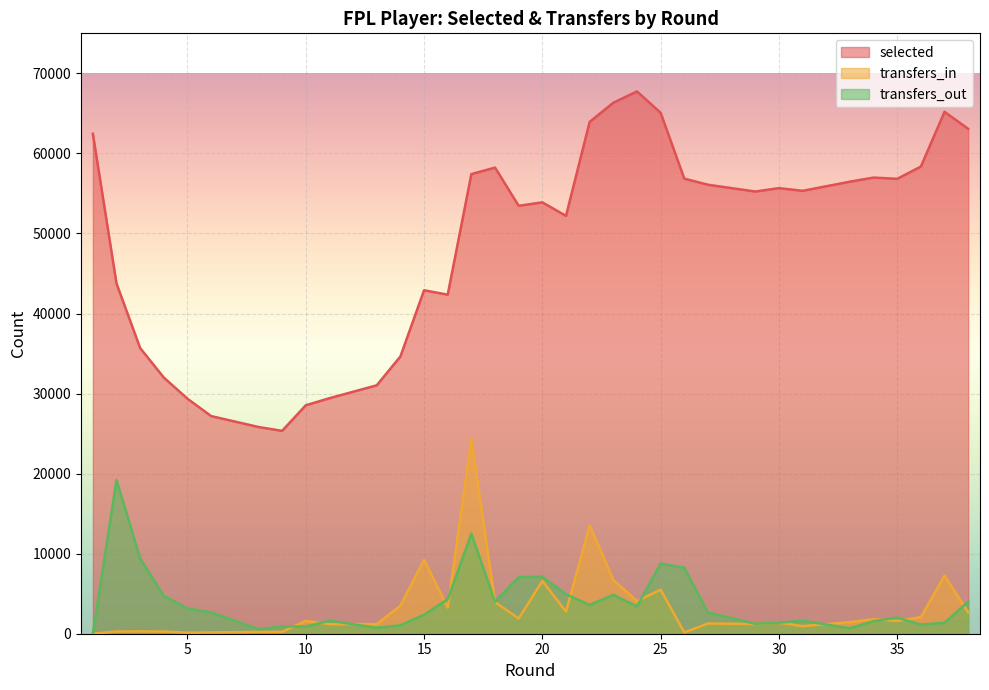

List the series in order of their peak value, highest first.

selected, transfers_in, transfers_out